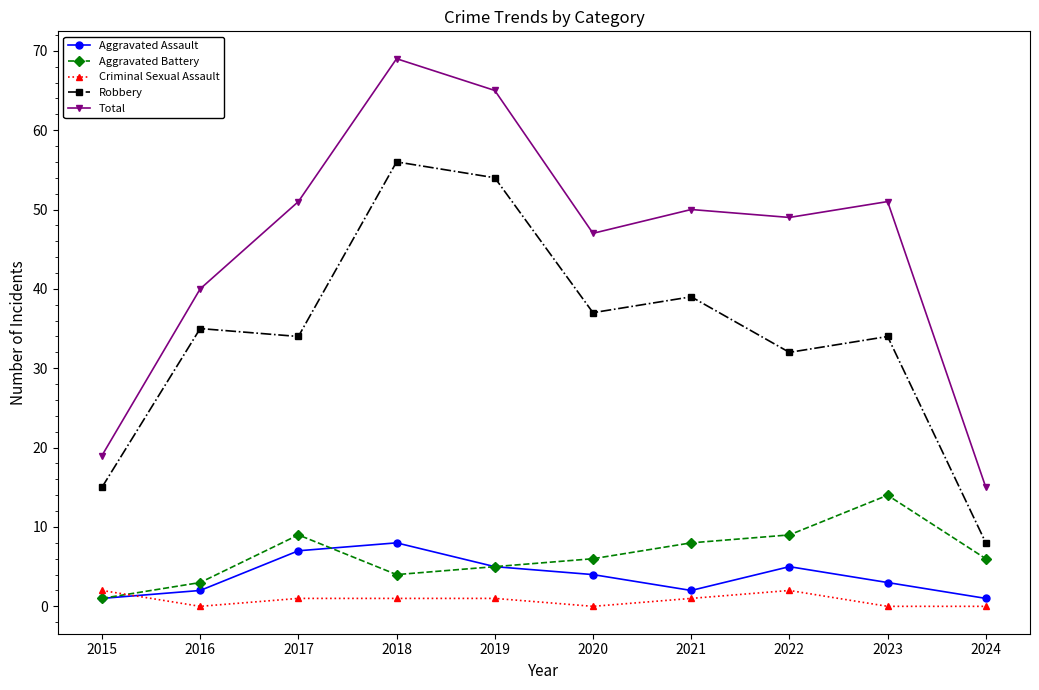

What is the value of the Aggravated Assault point at the 9th from the left?

3